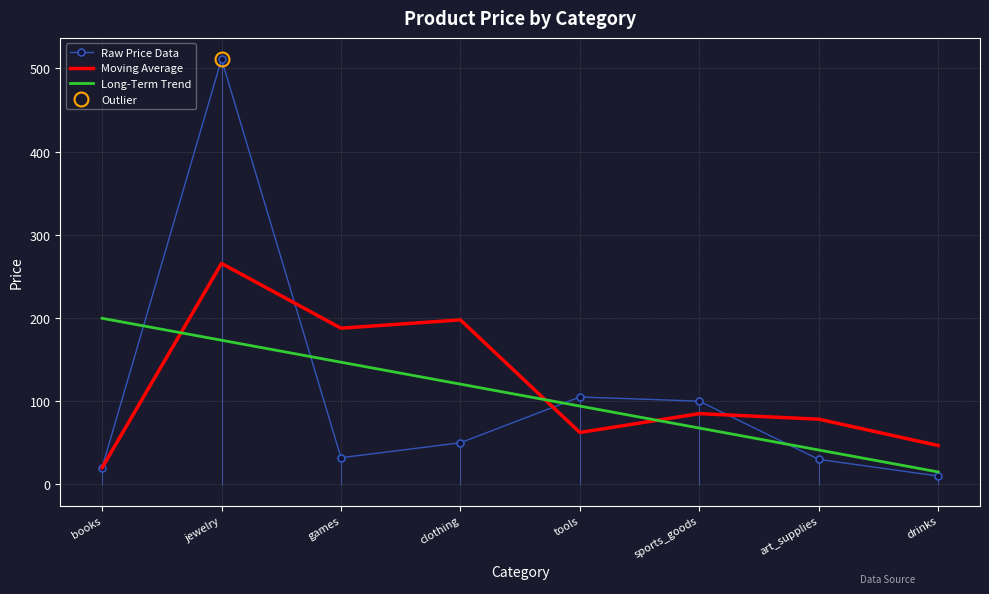

What position from the left is games?

3